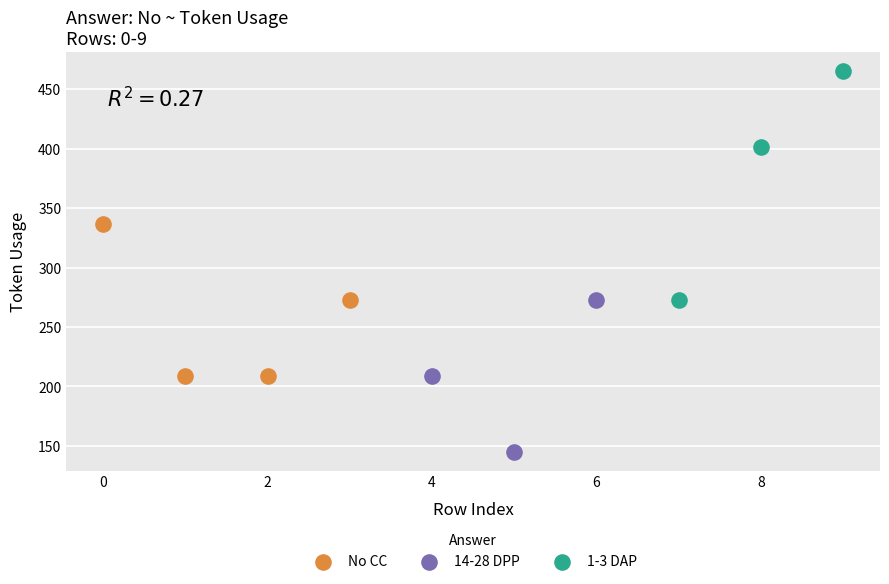

Which series contains the highest Y value?

1-3 DAP